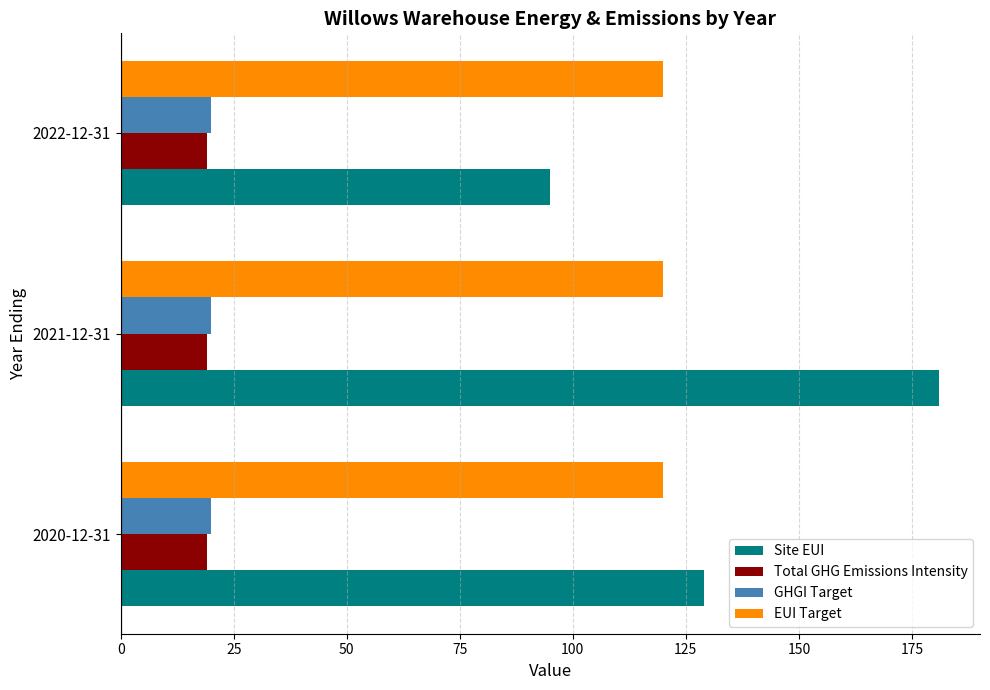

What are all the series names shown in the legend?

Site EUI, Total GHG Emissions Intensity, GHGI Target, EUI Target